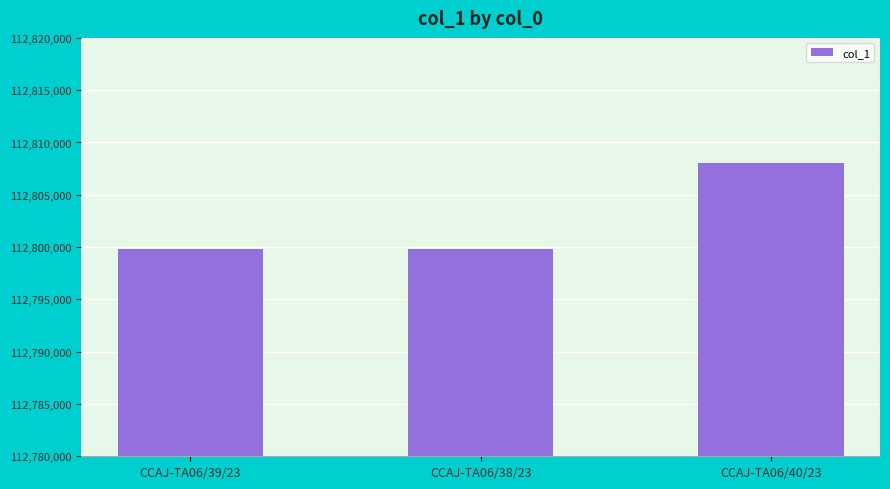

Are the bars grouped side by side (vs. stacked)?

No